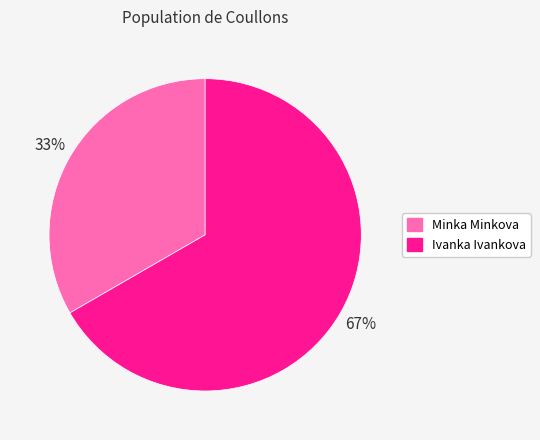

Which has a higher value, Ivanka Ivankova or Minka Minkova?

Ivanka Ivankova